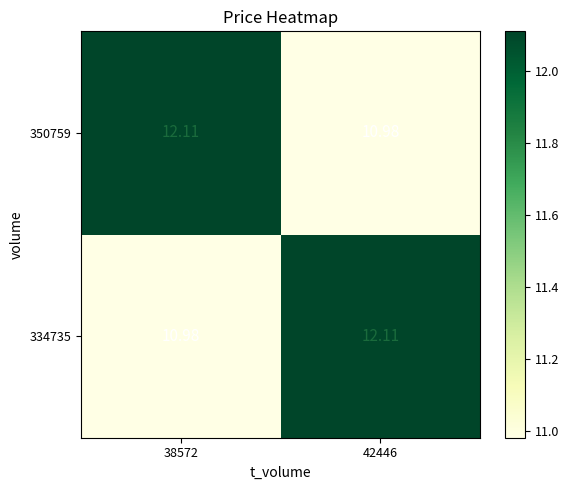

What is the total value across all series at 38572?

23.1